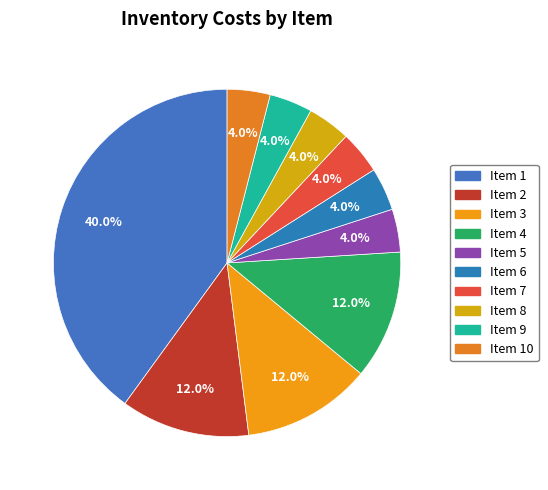

To the nearest percent, what is the difference between the largest and smallest slice percentages?

36%